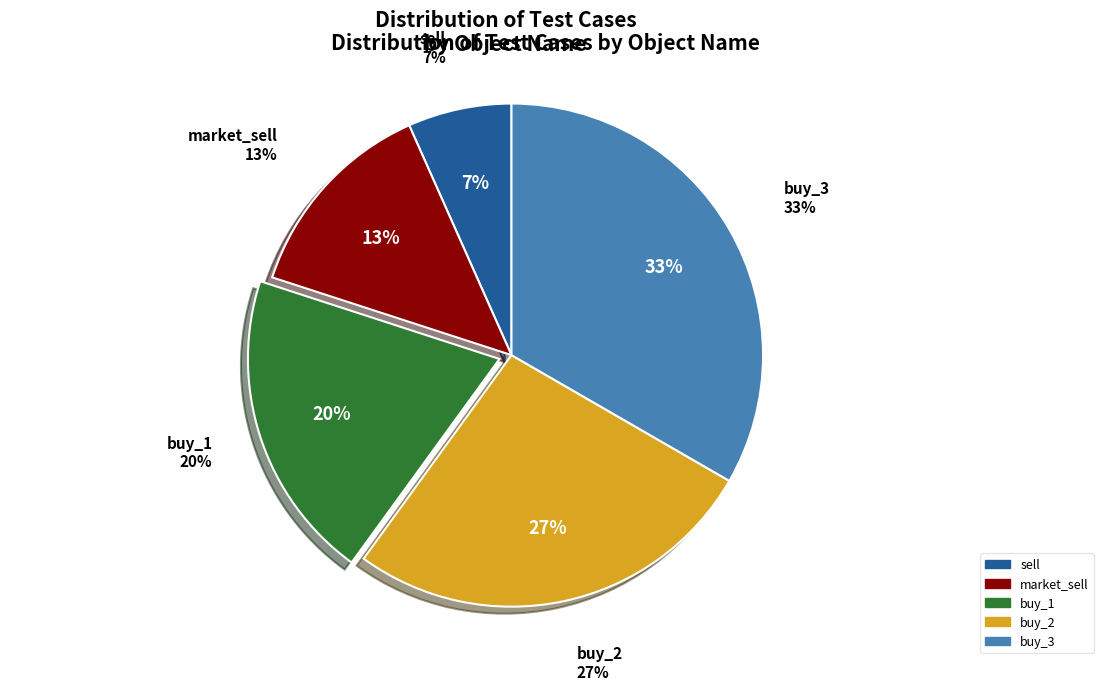

Which category has the smallest portion of the pie?

sell